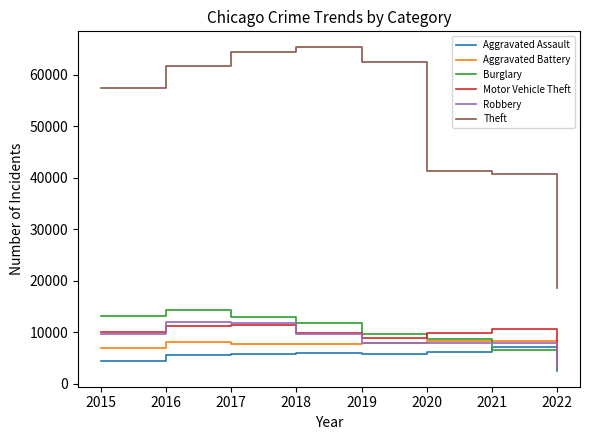

What is the difference between the maximum and minimum values in the Theft series?

46674